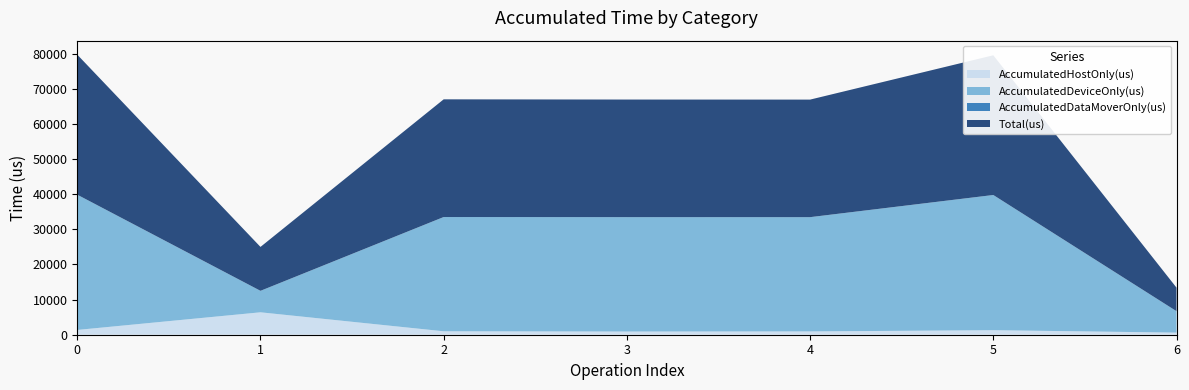

Reading left to right, extract all data points from this chart.

AccumulatedHostOnly(us): 1360.6	6380.9	977.9	901.5	936.9	1291.4	598.0
AccumulatedDeviceOnly(us): 38480.4	6111.1	32510.1	32555.5	32512.1	38462.6	6100.0
AccumulatedDataMoverOnly(us): 0.0	0.0	0.0	0.0	0.0	0.0	0.0
Total(us): 39841.0	12492.0	33488.0	33457.0	33449.0	39754.0	6698.0